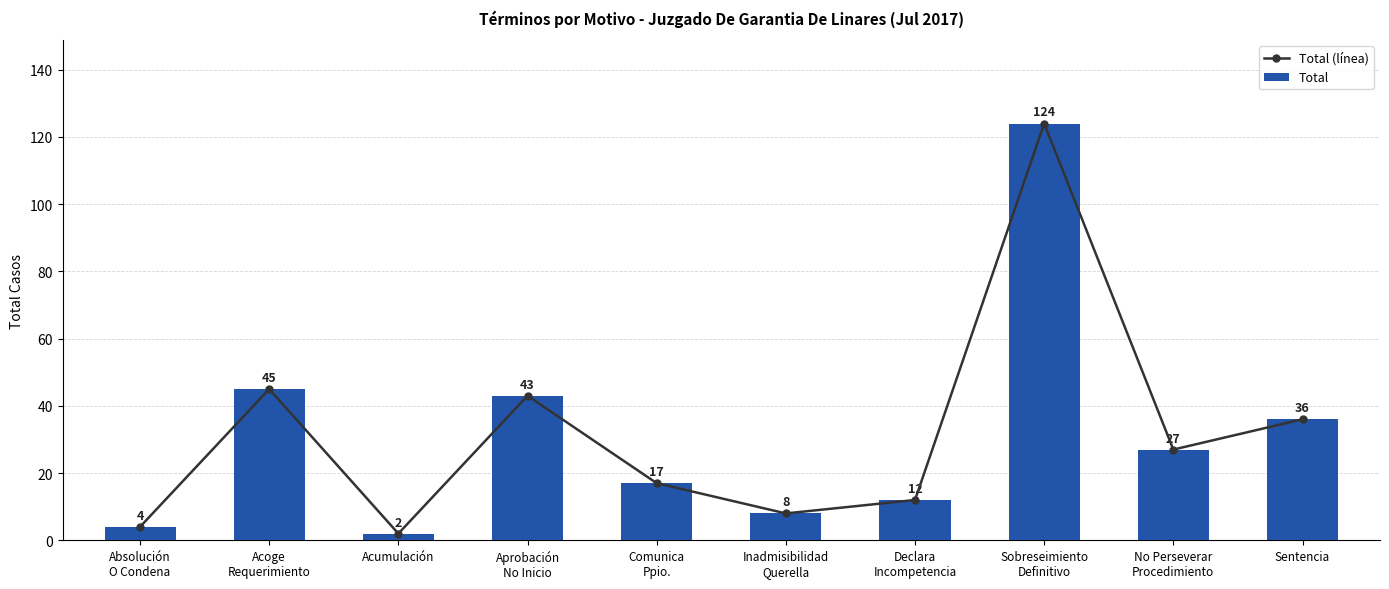

Reading right to left, list all the values displayed in this chart.

Total (línea): Sentencia=36	No Perseverar
Procedimiento=27	Sobreseimiento
Definitivo=124	Declara
Incompetencia=12	Inadmisibilidad
Querella=8	Comunica
Ppio.=17	Aprobación
No Inicio=43	Acumulación=2	Acoge
Requerimiento=45	Absolución
O Condena=4
Total: Sentencia=36	No Perseverar
Procedimiento=27	Sobreseimiento
Definitivo=124	Declara
Incompetencia=12	Inadmisibilidad
Querella=8	Comunica
Ppio.=17	Aprobación
No Inicio=43	Acumulación=2	Acoge
Requerimiento=45	Absolución
O Condena=4